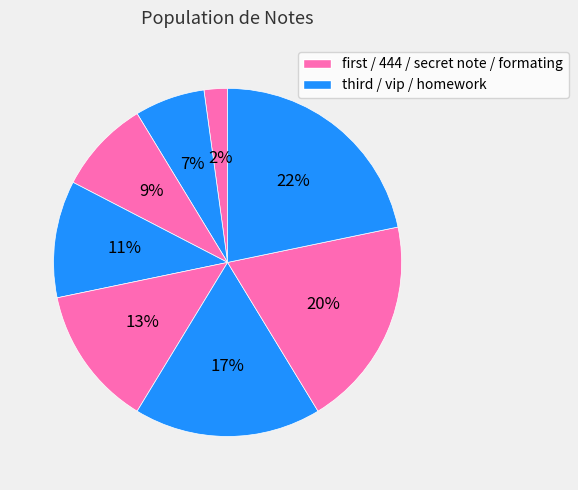

Which category has the smallest portion of the pie?

first